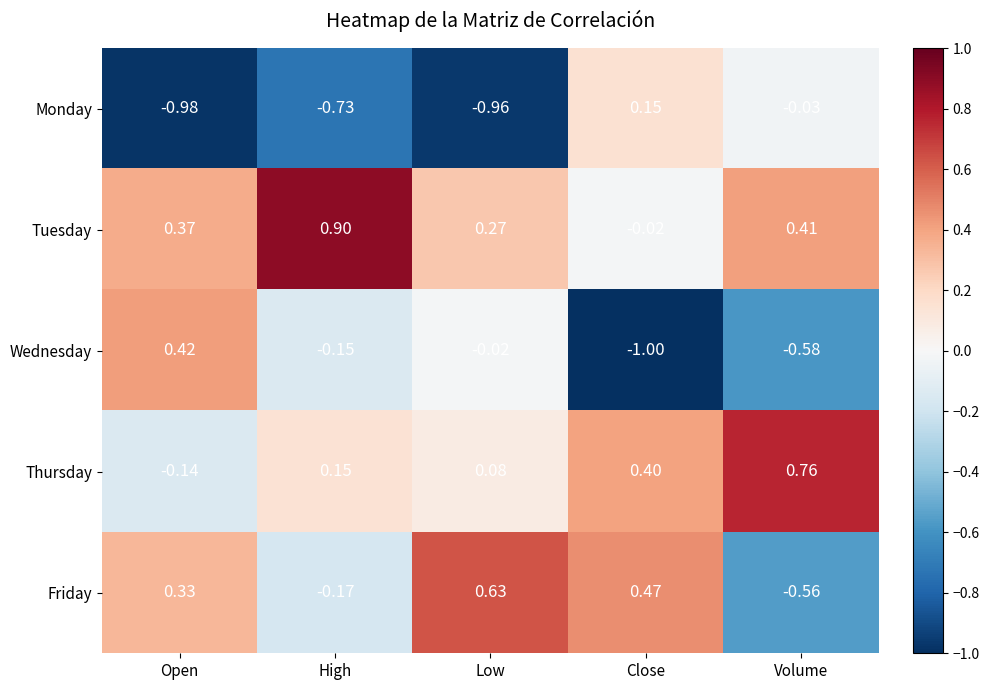

List the series in order of their peak value, highest first.

Tuesday, Thursday, Friday, Wednesday, Monday